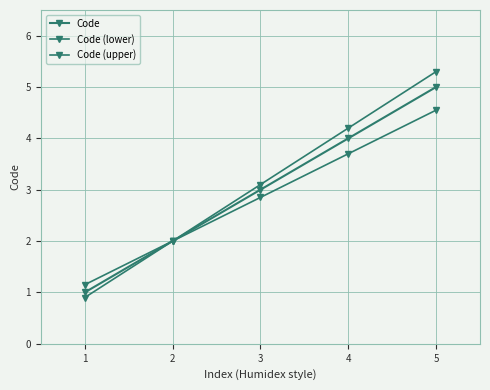

How many lines are shown in the chart?

3